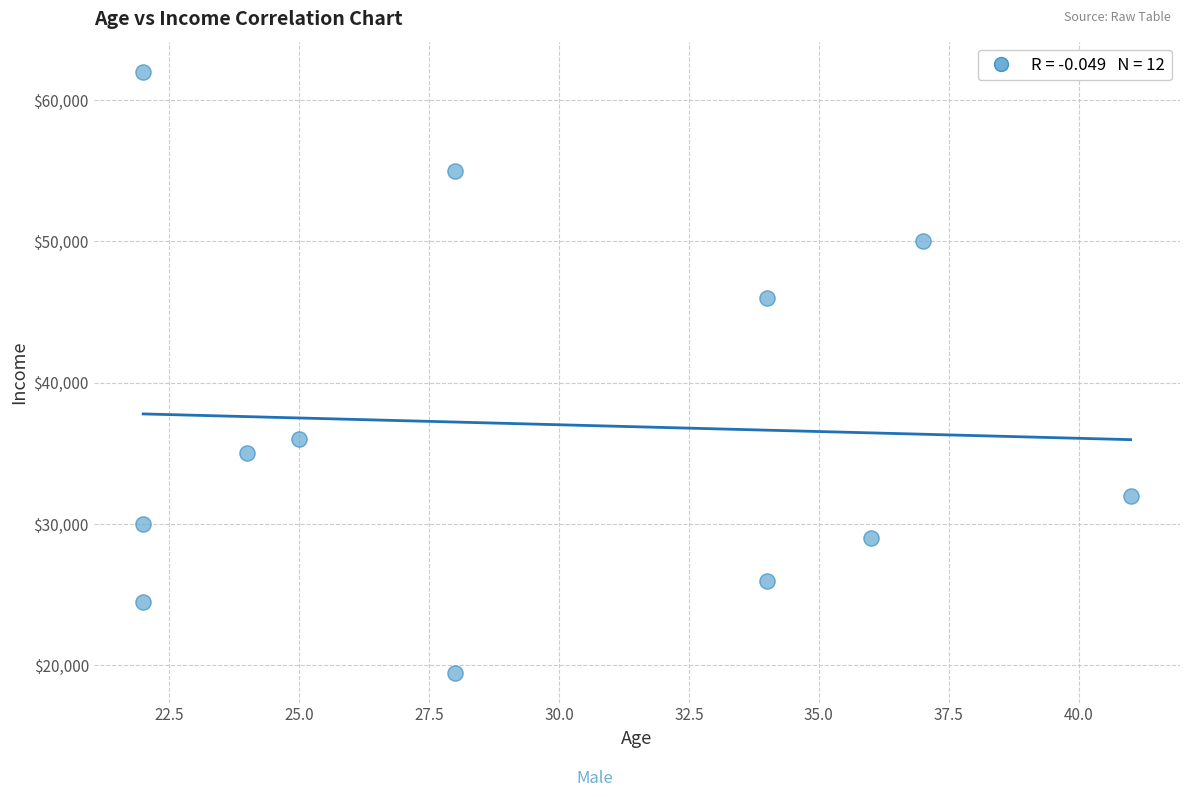

What is the range of Y values (max minus min)?

42500